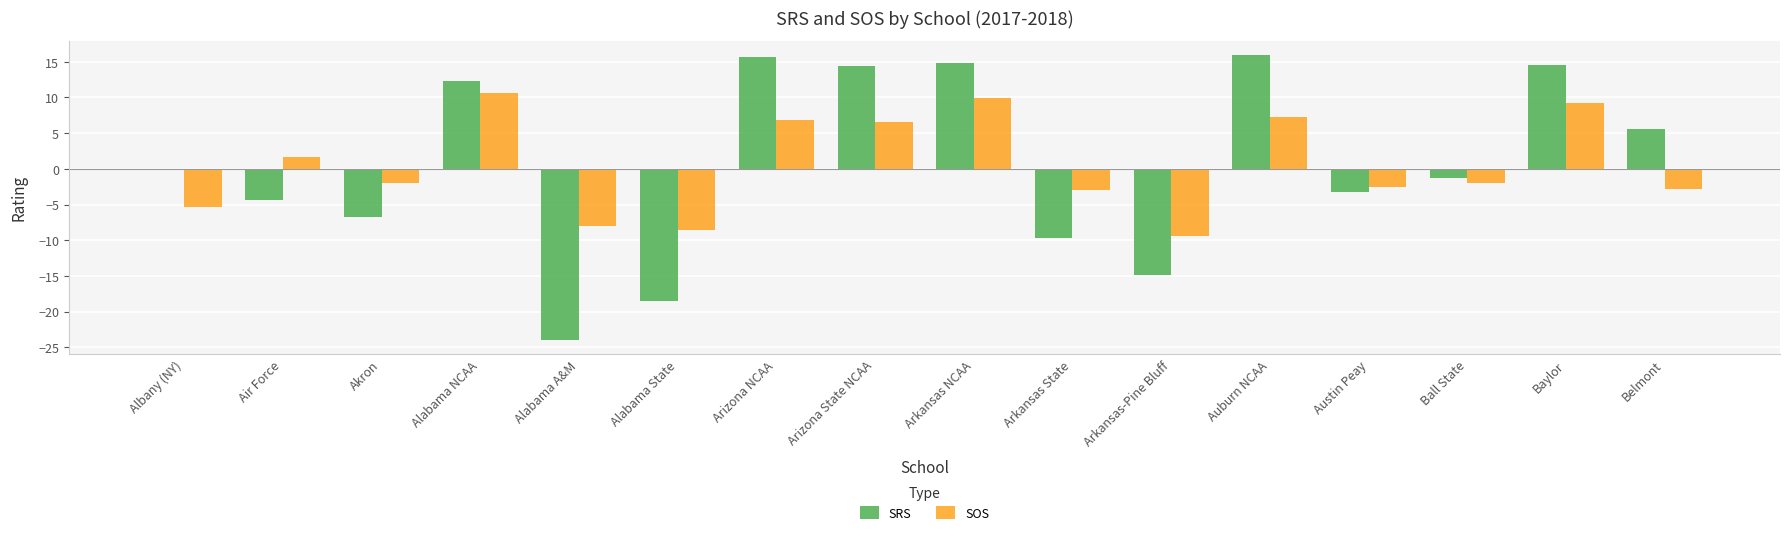

What is the maximum value for SRS?

16.0